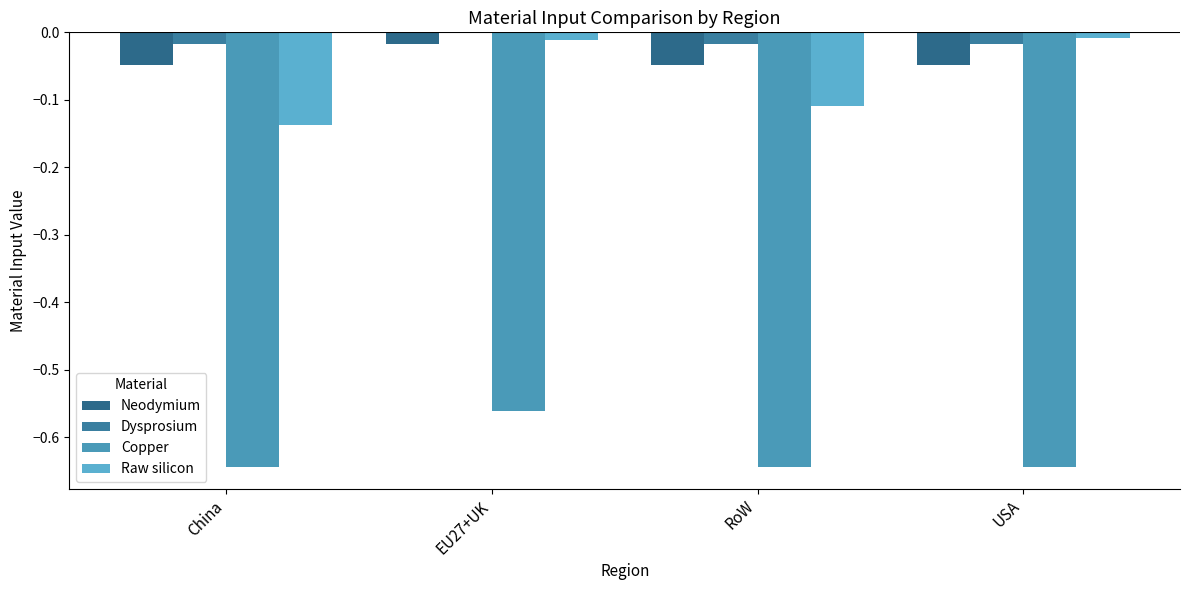

What are all the series names shown in the legend?

Neodymium, Dysprosium, Copper, Raw silicon